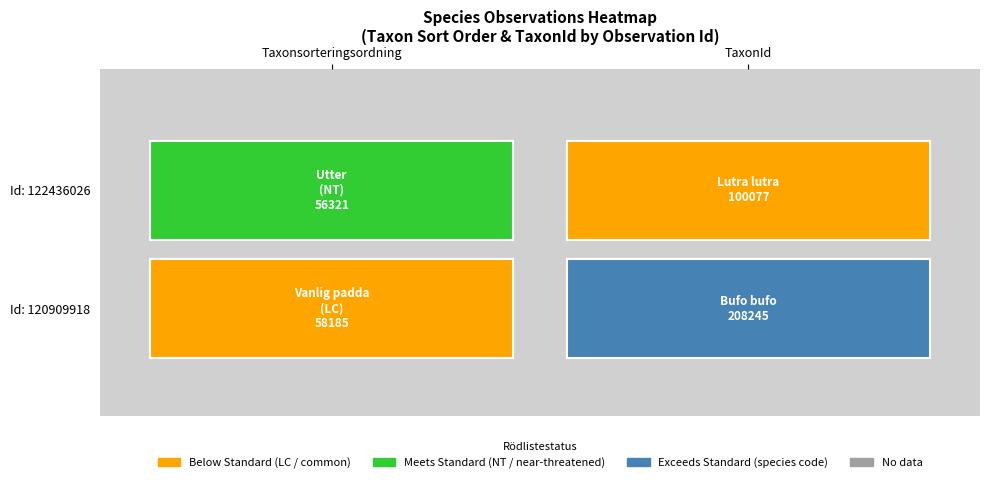

Count the 120909918 values in the range 58185 to 208245.

2